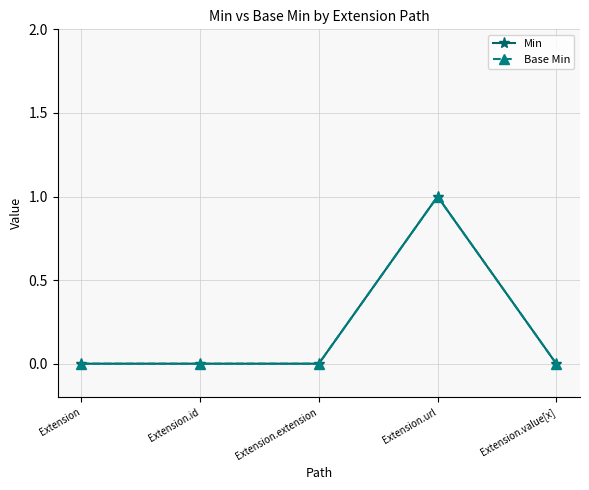

Between Extension.id and Extension.extension, which series saw the biggest shift?

Min